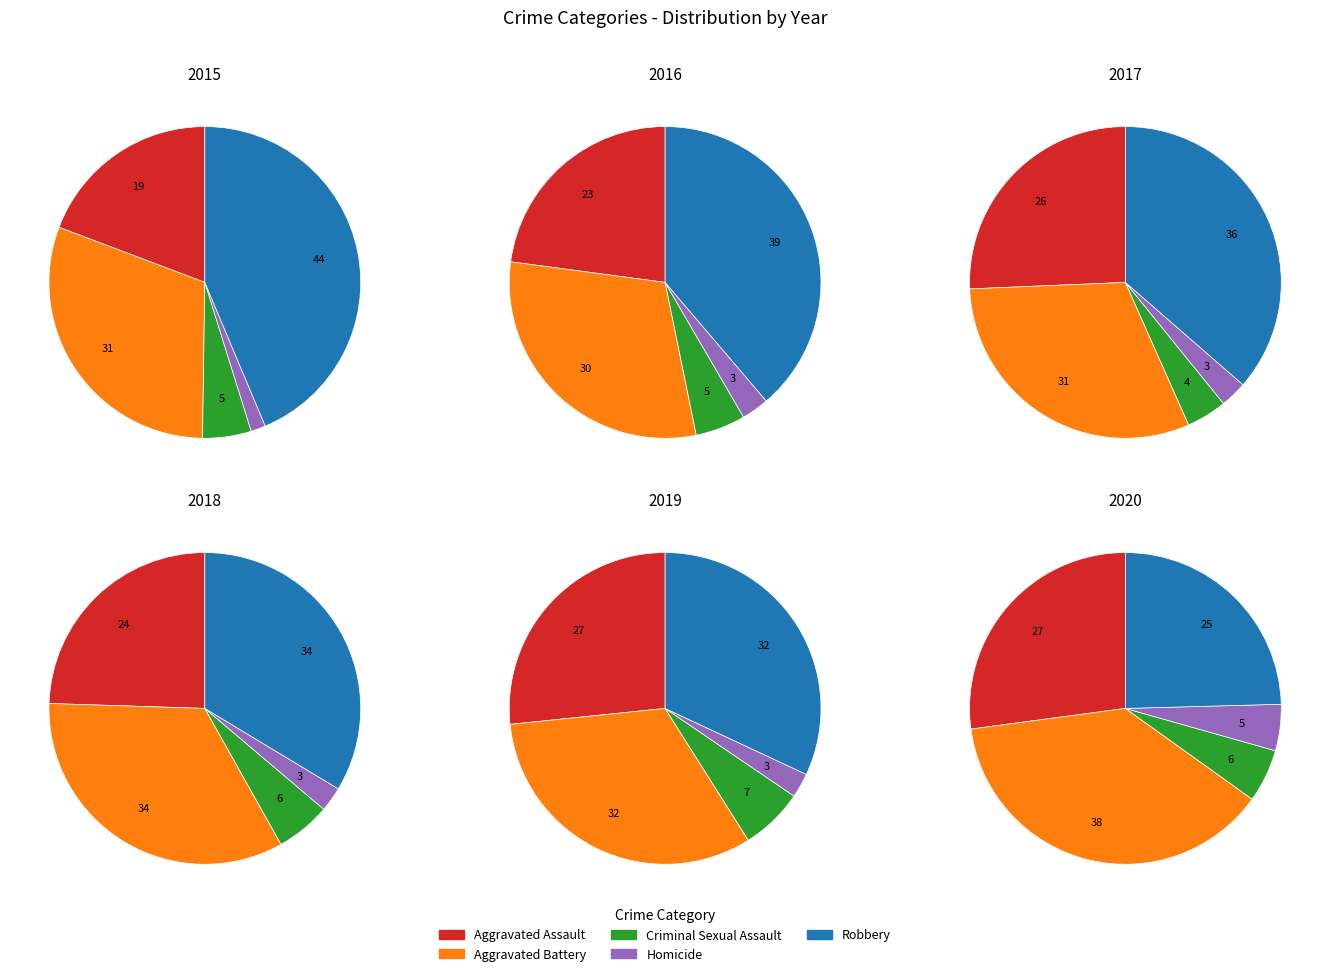

How much of the chart is everything except Aggravated Assault?

80.8%